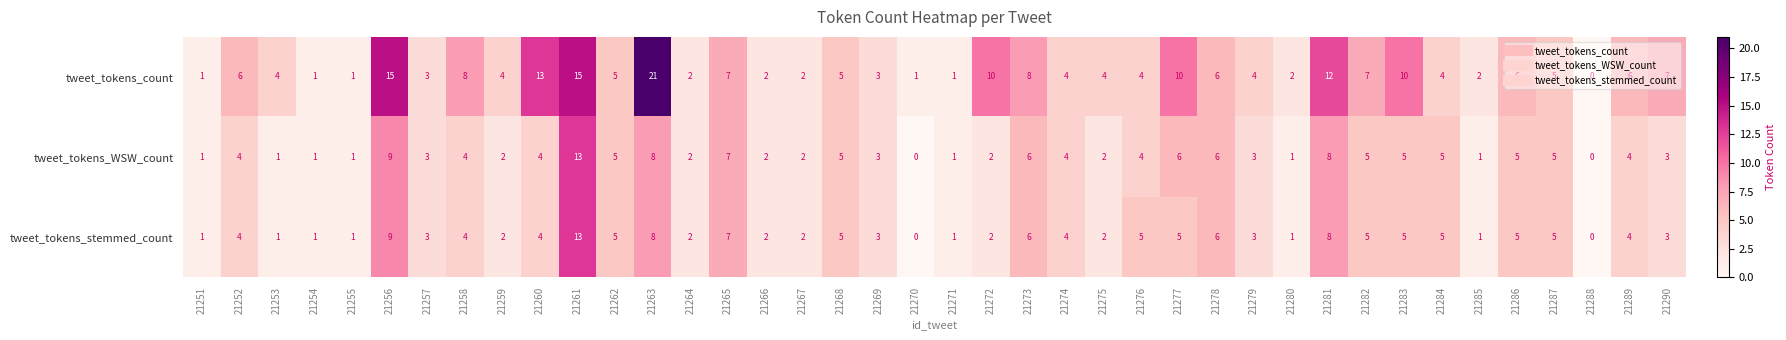

The value of tweet_tokens_count at 21277 is 16. True or false?

False